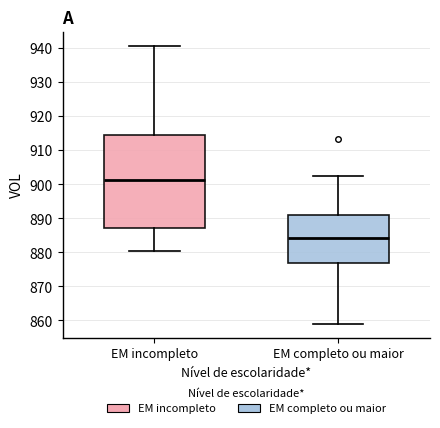

Where does the median line of the box for EM incompleto sit on the y-axis? The values are not printed on the chart, so give them approximately, as read against the axis.

901